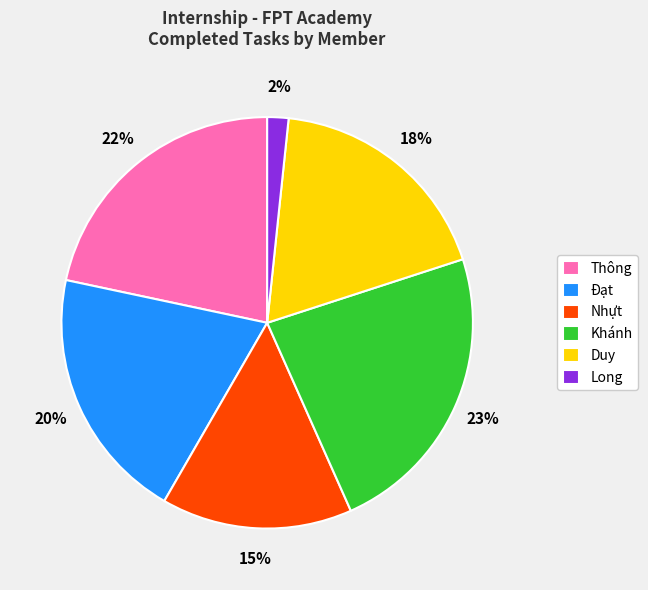

Does any single category account for the majority?

No